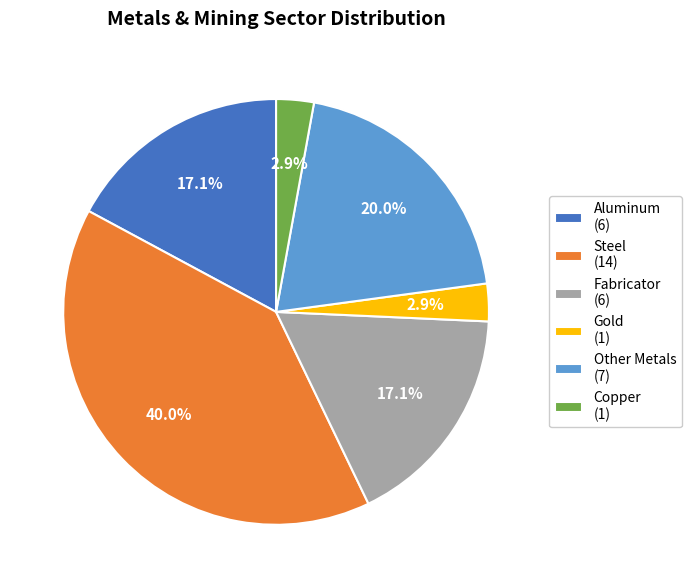

Is it true that Steel is 50% of the pie?

False